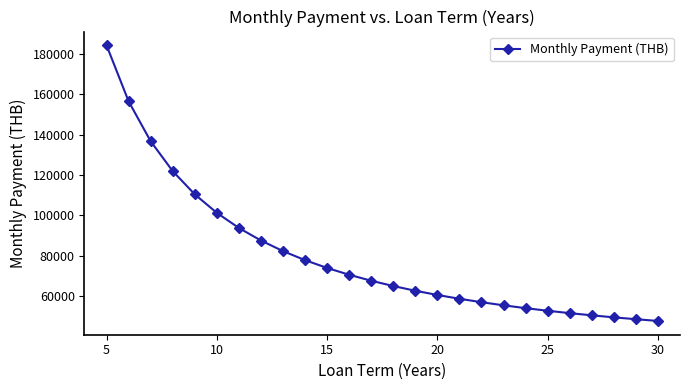

What is the maximum value shown in the chart?

184165.2